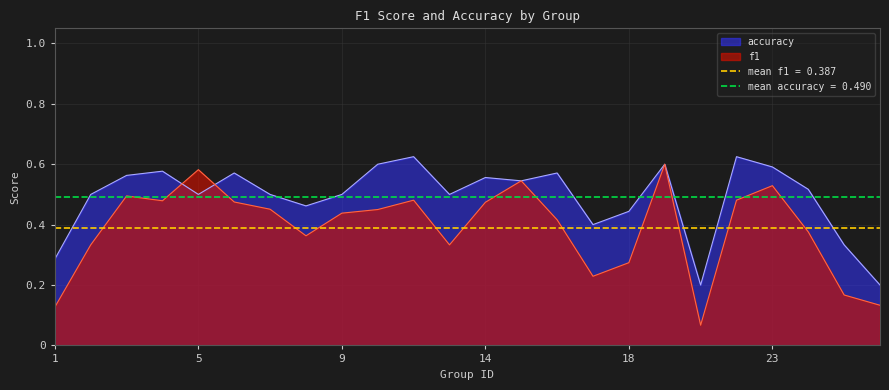

At which category is the sum across all series the highest?

19